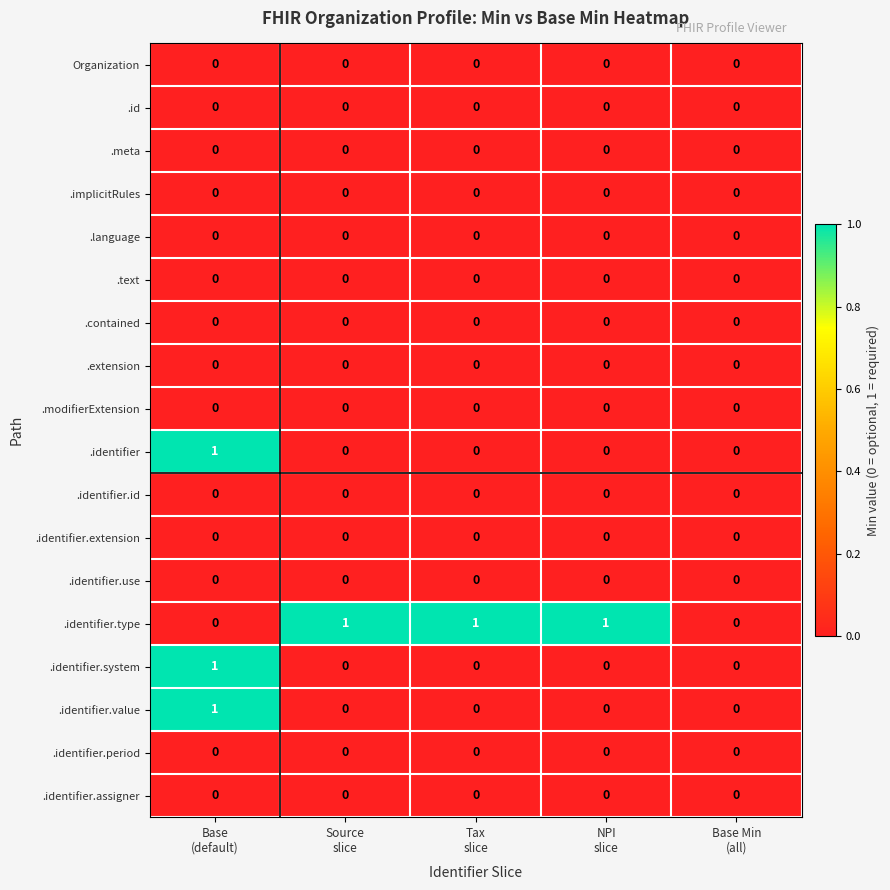

Which series has the largest total across all categories?

.identifier.type